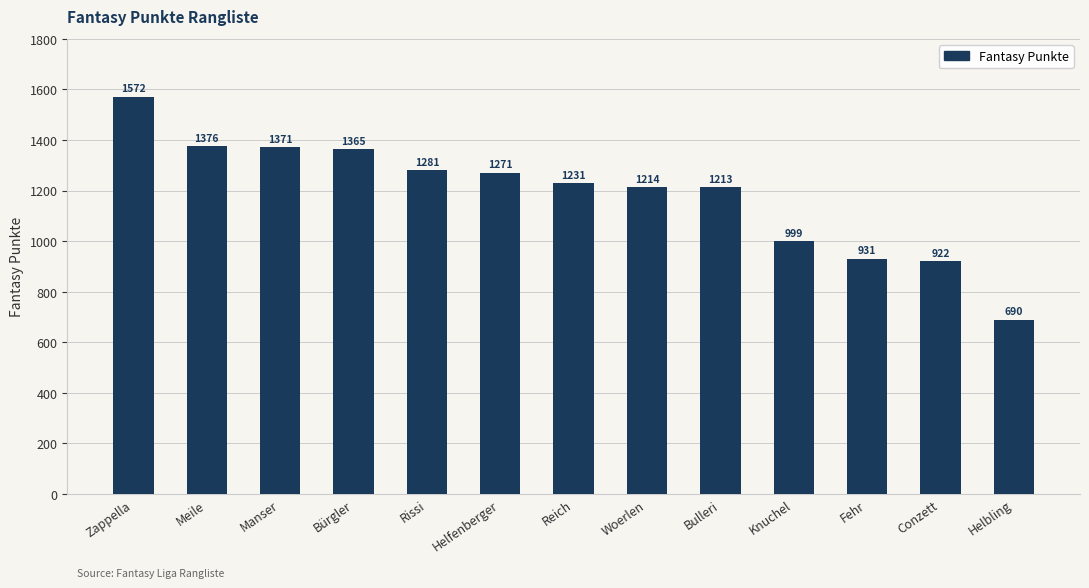

Reading right to left, list all the values displayed in this chart.

690	922	931	999	1213	1214	1231	1271	1281	1365	1371	1376	1572